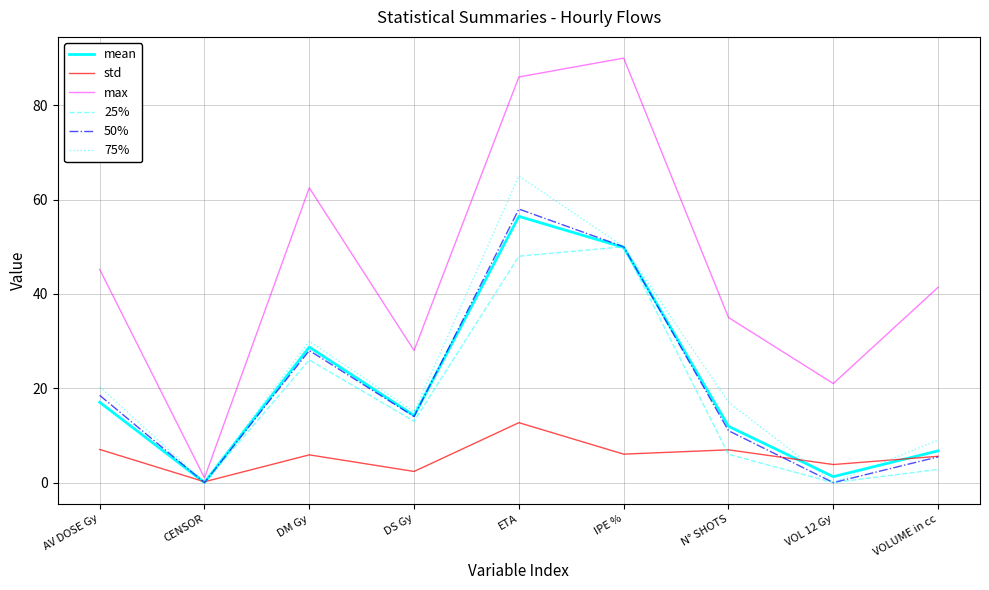

What position from the right is DS Gy?

6